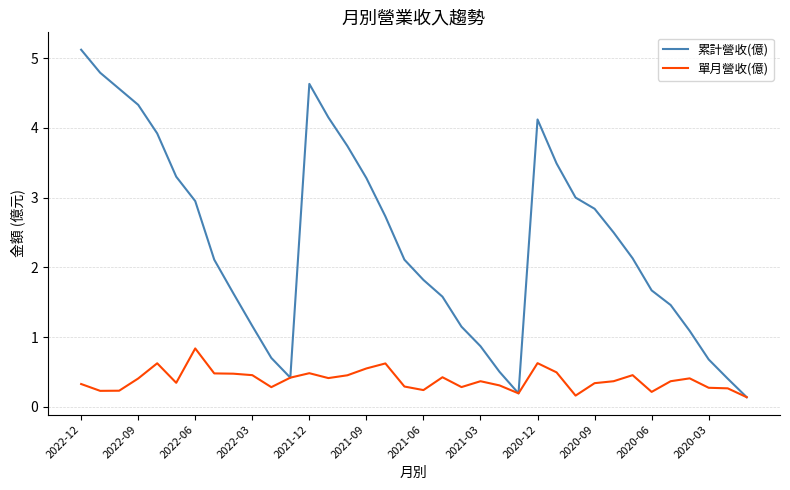

Does the chart have visible grid lines?

Yes